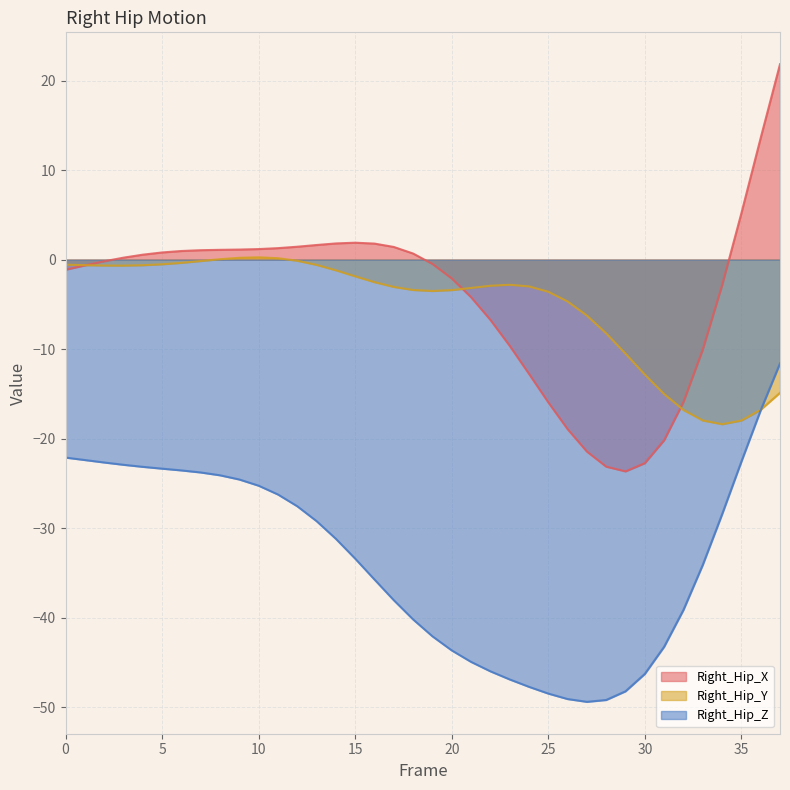

Reading left to right, extract all data points from this chart.

Right_Hip_X: 0=-1.1	1=-0.6	2=-0.2	3=0.2	4=0.5	5=0.8	6=1.0	7=1.0	8=1.1	9=1.1	10=1.2	11=1.3	12=1.4	13=1.6	14=1.8	15=1.9	16=1.8	17=1.4	18=0.7	19=-0.5	20=-2.1	21=-4.2	22=-6.7	23=-9.6	24=-12.8	25=-15.9	26=-18.9	27=-21.4	28=-23.1	29=-23.7	30=-22.7	31=-20.2	32=-15.9	33=-10.1	34=-2.9	35=5.2	36=13.6	37=21.8
Right_Hip_Y: 0=-0.6	1=-0.6	2=-0.7	3=-0.7	4=-0.6	5=-0.5	6=-0.4	7=-0.2	8=0.0	9=0.2	10=0.3	11=0.2	12=-0.1	13=-0.6	14=-1.2	15=-1.9	16=-2.5	17=-3.1	18=-3.4	19=-3.5	20=-3.4	21=-3.2	22=-2.9	23=-2.8	24=-3.0	25=-3.6	26=-4.7	27=-6.3	28=-8.2	29=-10.5	30=-12.8	31=-15.0	32=-16.8	33=-18.0	34=-18.4	35=-18.0	36=-16.8	37=-14.9
Right_Hip_Z: 0=-22.1	1=-22.4	2=-22.7	3=-22.9	4=-23.2	5=-23.4	6=-23.5	7=-23.8	8=-24.1	9=-24.6	10=-25.3	11=-26.2	12=-27.6	13=-29.2	14=-31.2	15=-33.4	16=-35.7	17=-38.1	18=-40.2	19=-42.1	20=-43.7	21=-44.9	22=-46.0	23=-46.9	24=-47.7	25=-48.5	26=-49.1	27=-49.4	28=-49.2	29=-48.2	30=-46.3	31=-43.2	32=-39.1	33=-34.1	34=-28.5	35=-22.6	36=-16.8	37=-11.6